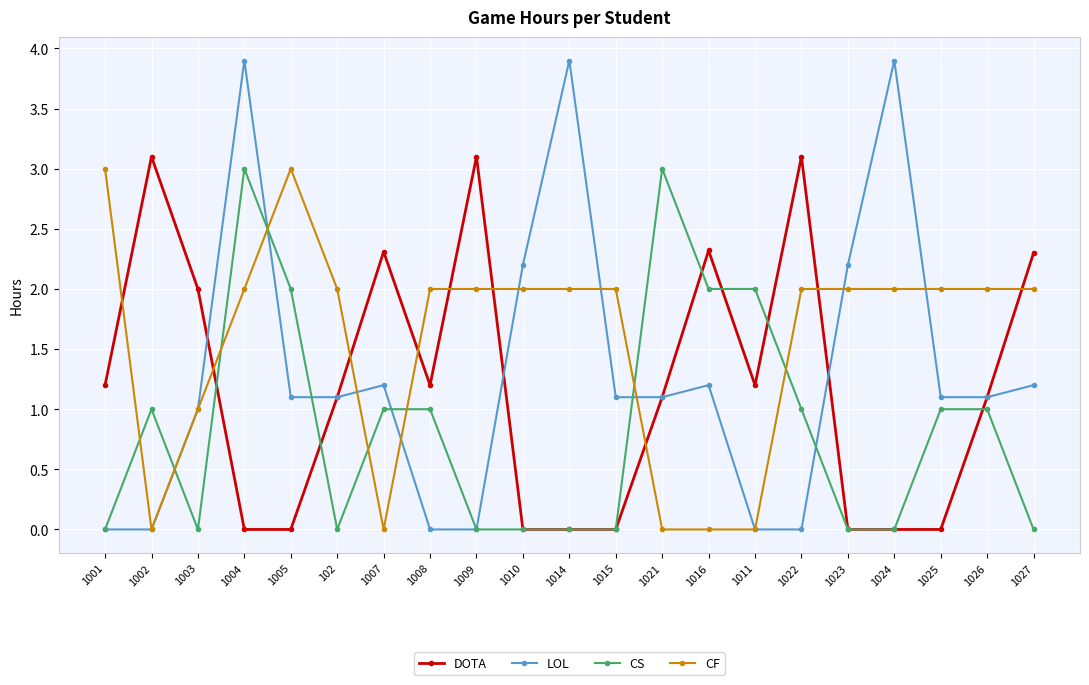

How many data points does each series have?

21